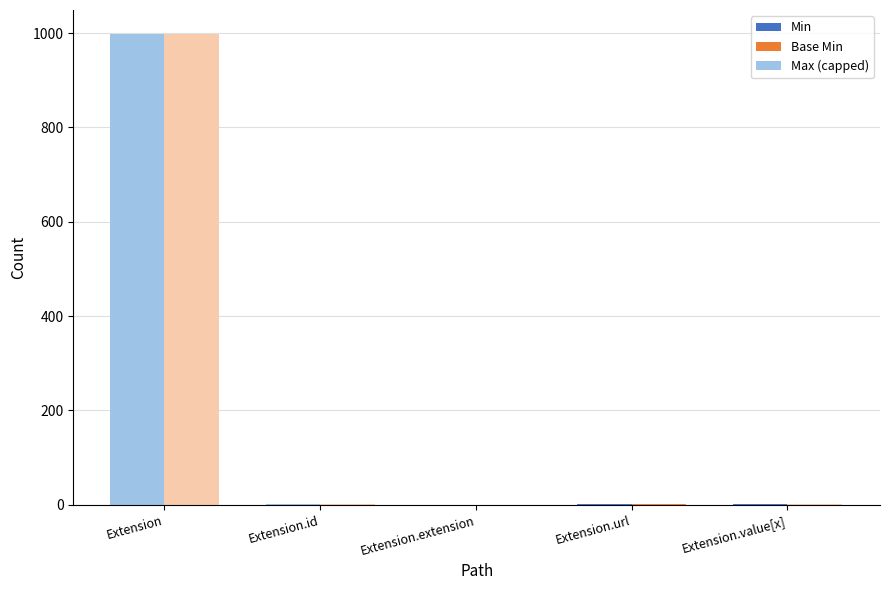

Which series has the widest spread of values?

Min